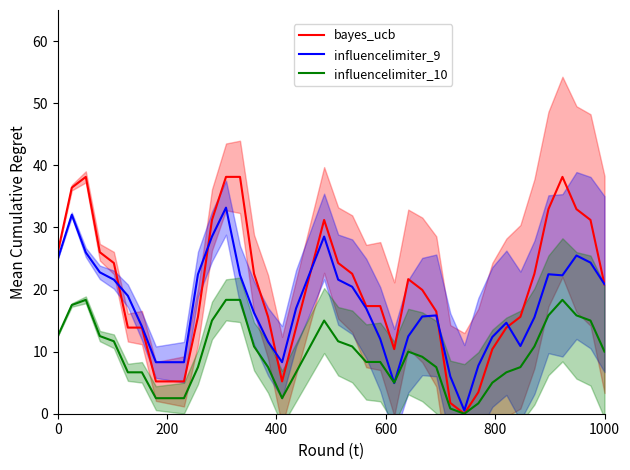

Is it true that bayes_ucb equals 26.0 at 0?

True